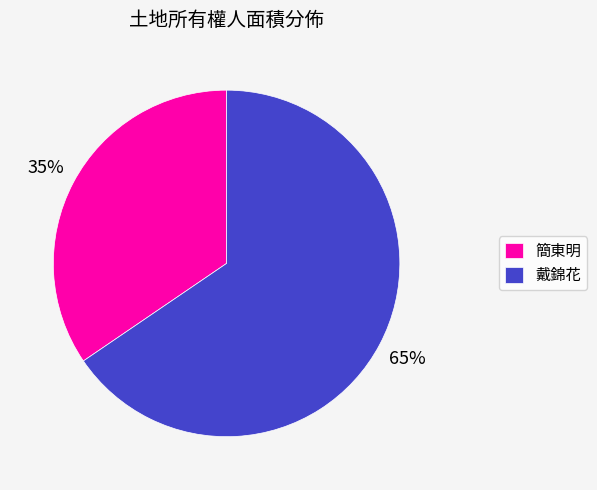

Rank the categories by value from lowest to highest.

簡東明, 戴錦花